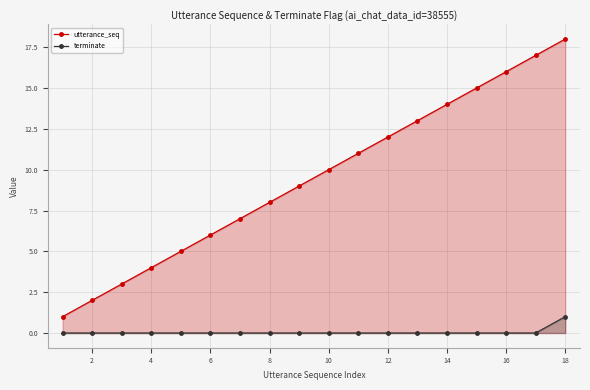

Which series has the largest range (max minus min)?

utterance_seq